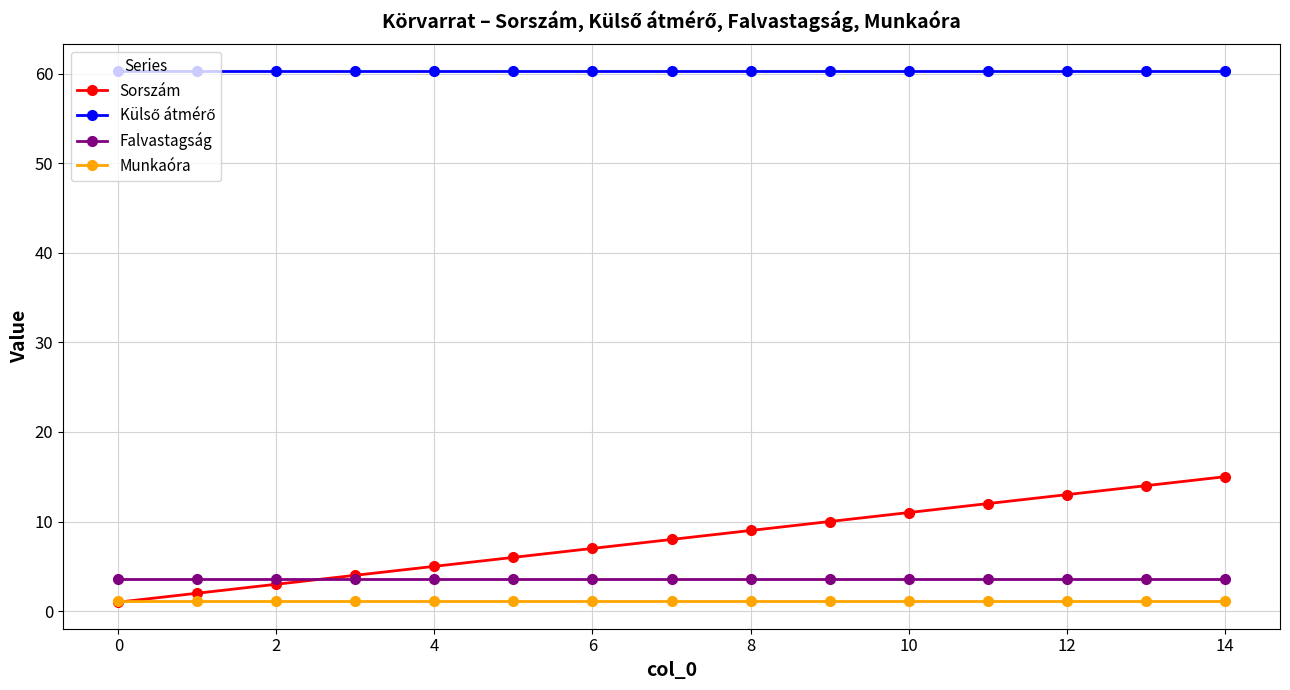

Which series has the widest spread of values?

Sorszám